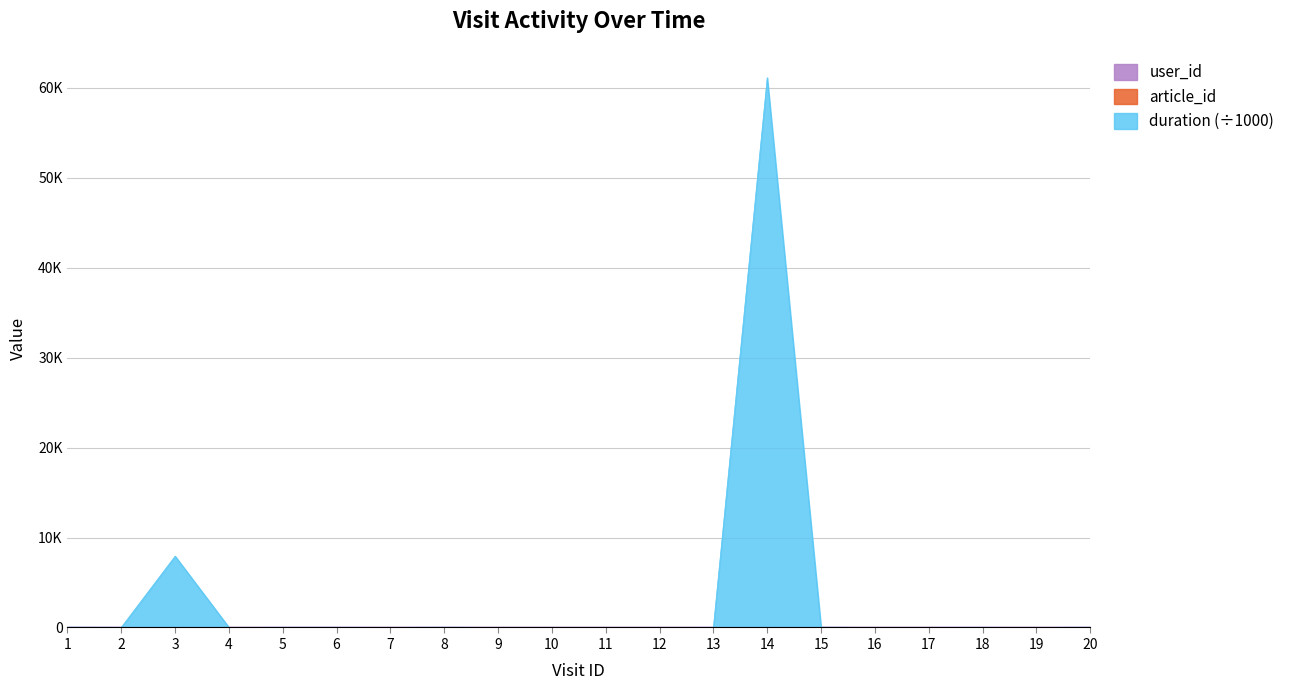

True or false: article_id and duration intersect in this chart.

False